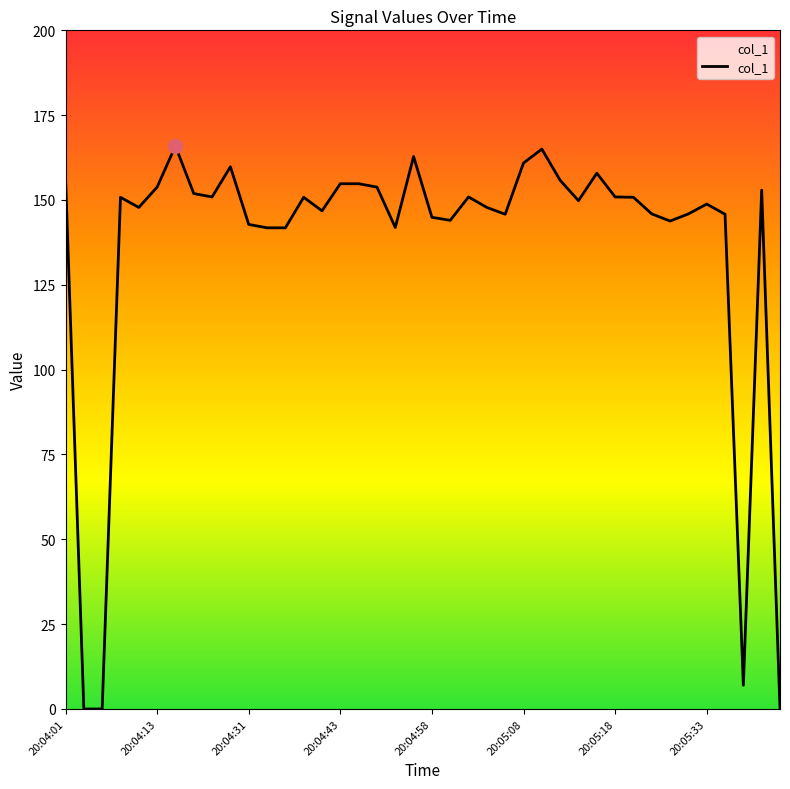

What is the difference between the maximum and minimum values?

165.9